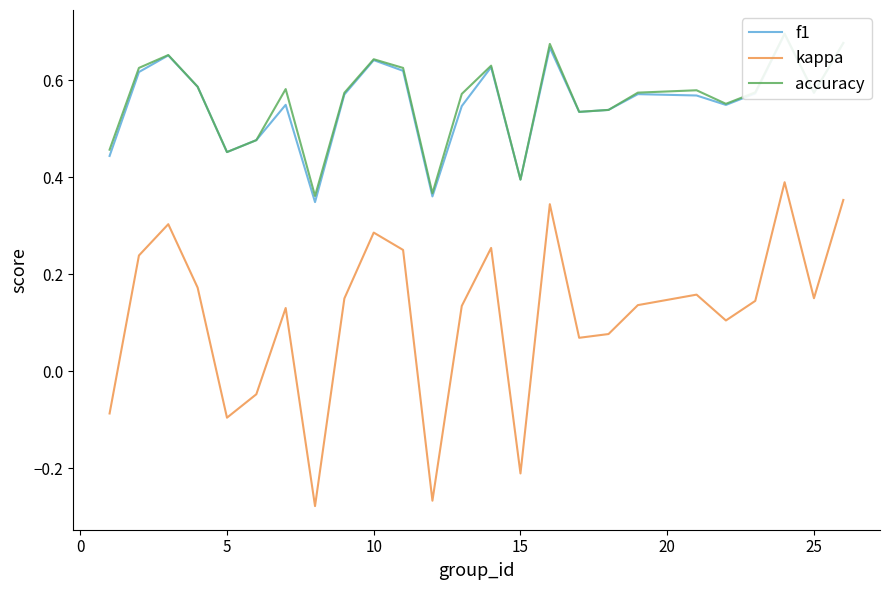

Count the number of data series in this chart.

3